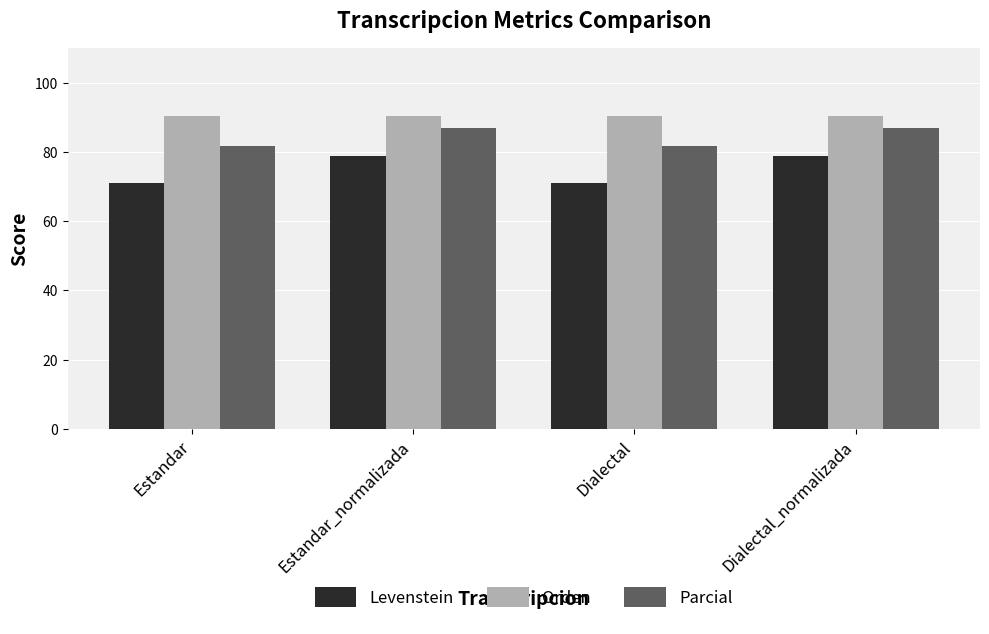

What is the highest value of the Orden series?

90.4